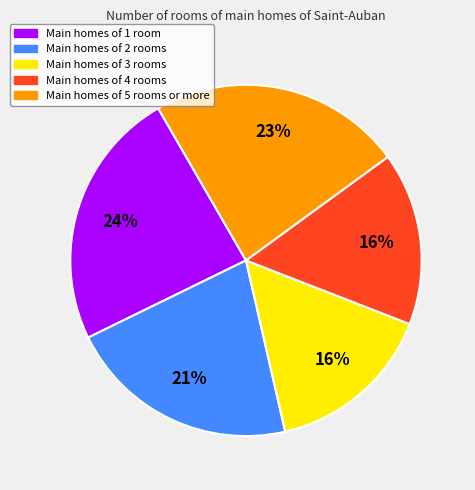

Is there a majority slice in this chart?

No